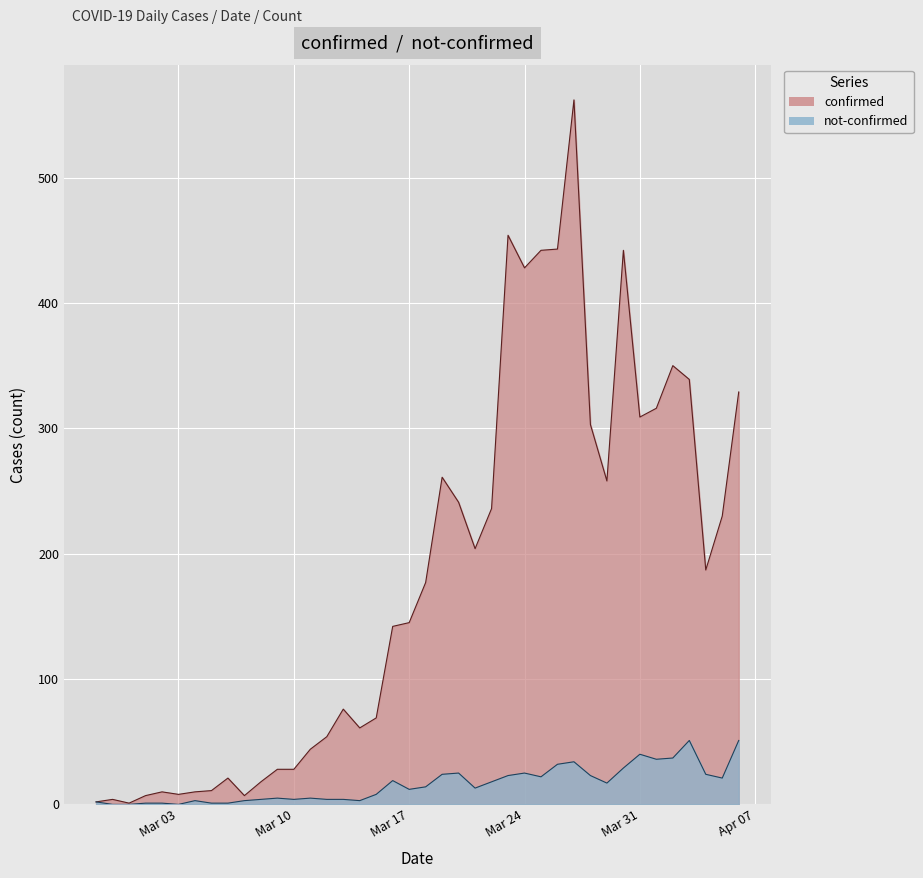

Read the confirmed value at Mar 17.

145